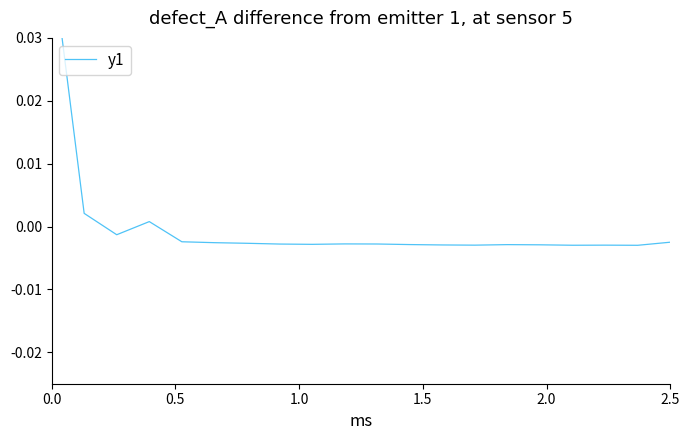

What position from the left is 2.5?

7